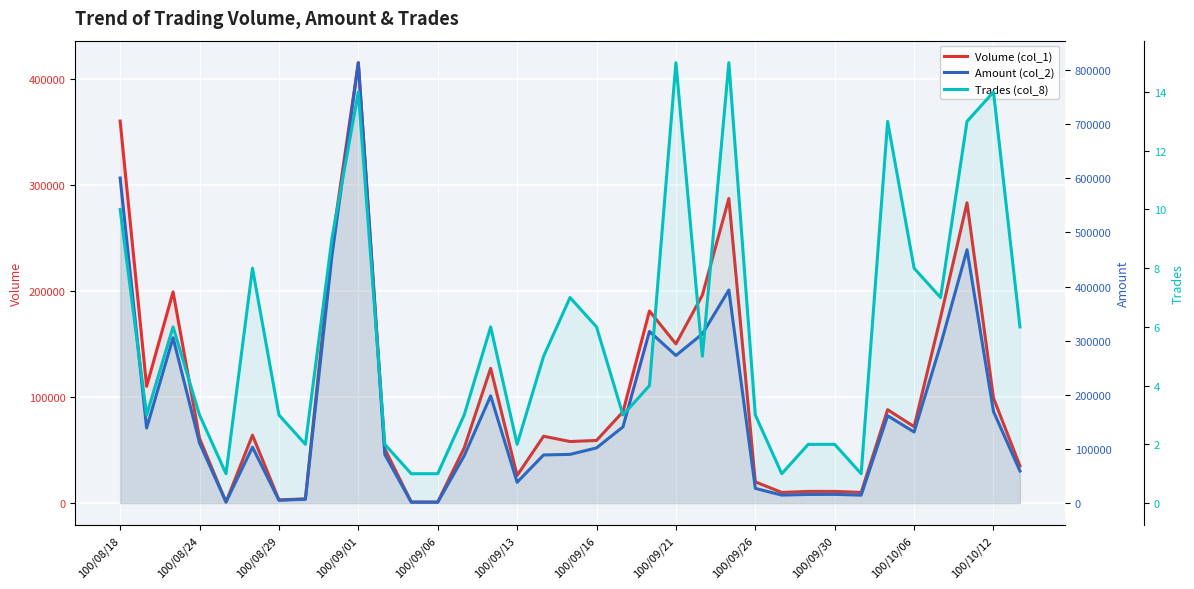

The value of Trades (col_8) at 26 is 2. True or false?

True